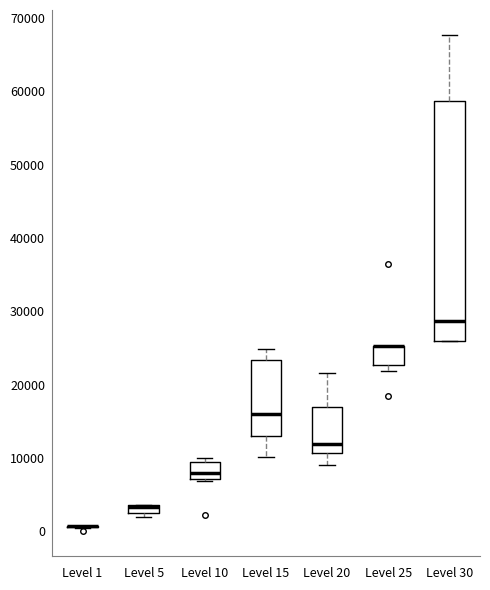

Which box is the tallest, from its lower edge to its upper edge?

Level 30